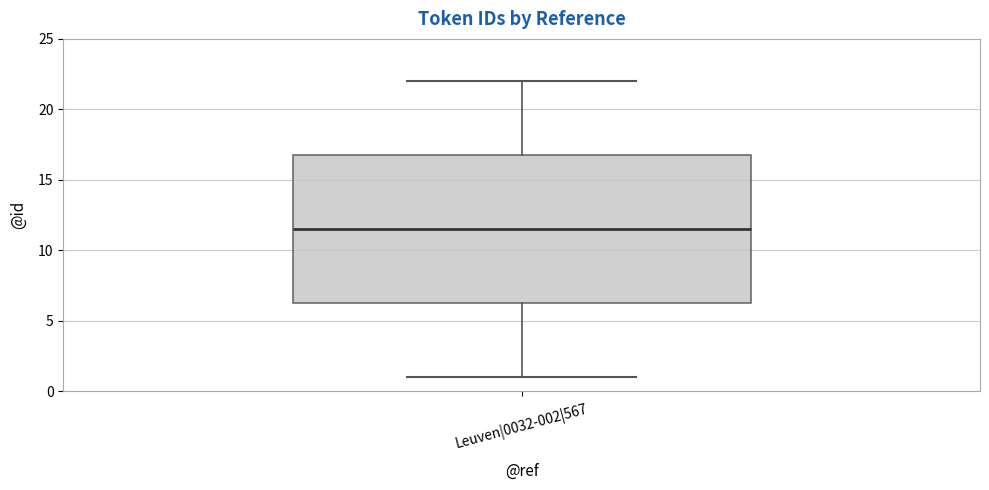

Where is the lower edge of the box for Leuven|0032-002|567 on the y-axis? The values are not printed on the chart, so give them approximately, as read against the axis.

6.5